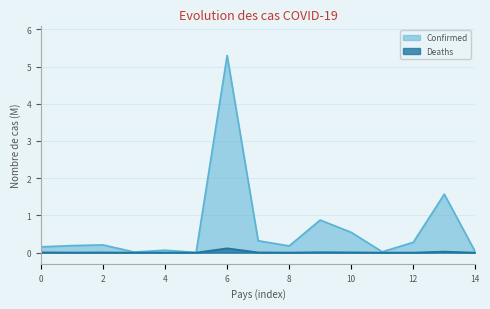

Which series has the largest range (max minus min)?

Confirmed